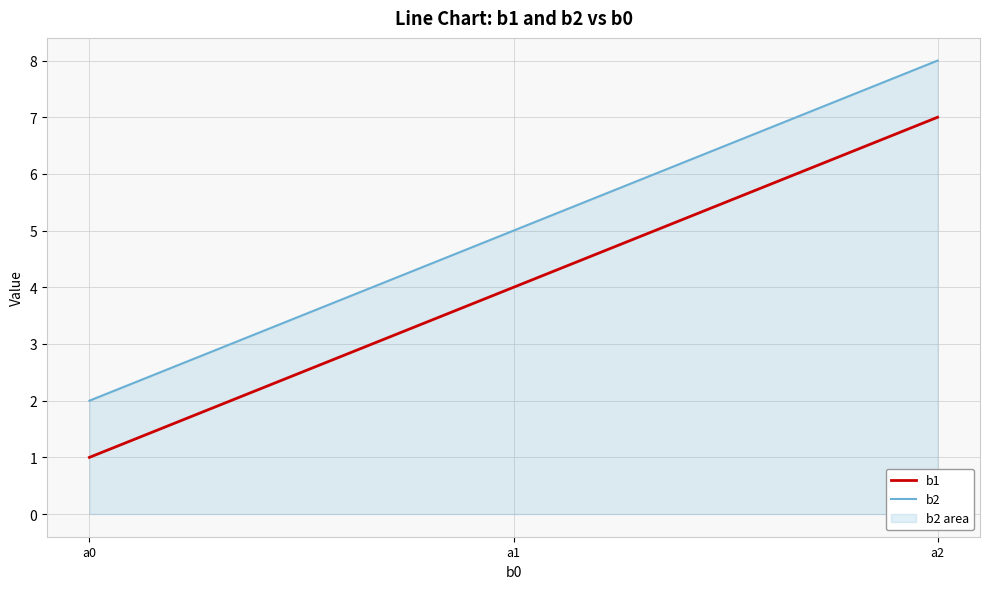

What is the difference between the highest and lowest values at a1?

1